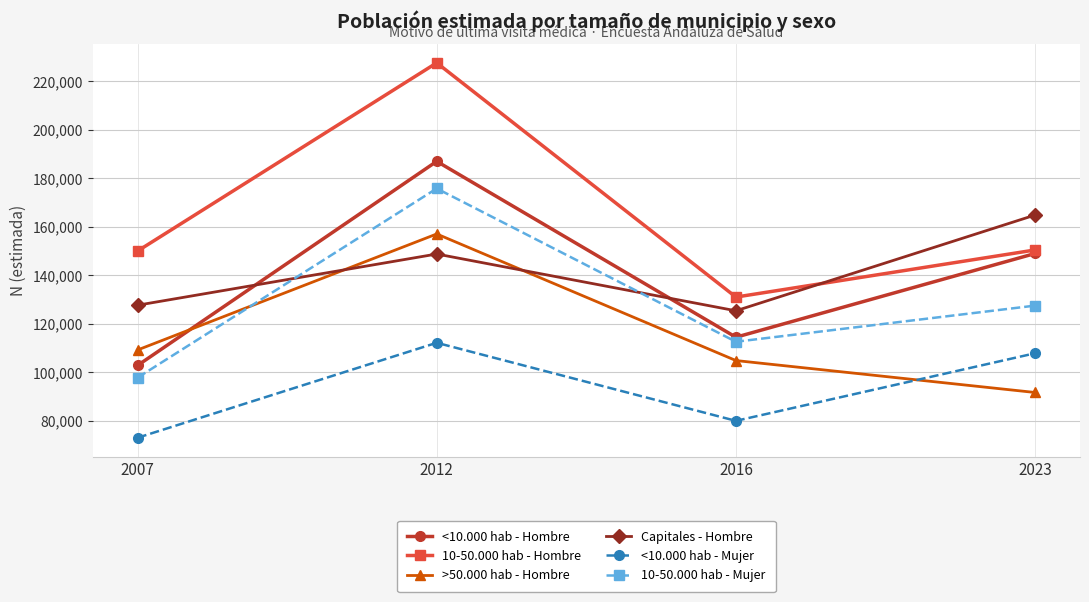

What is the sum of the <10.000 hab - Hombre values at 2023 and 2007?

251808